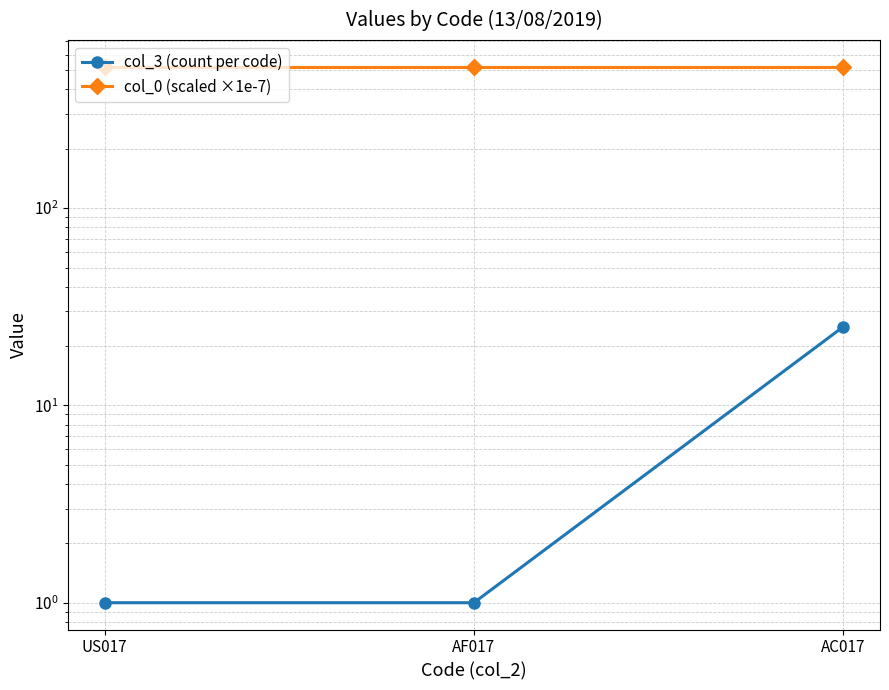

The col_3 (count per code) series shows 1.0 at US017. True or false?

True